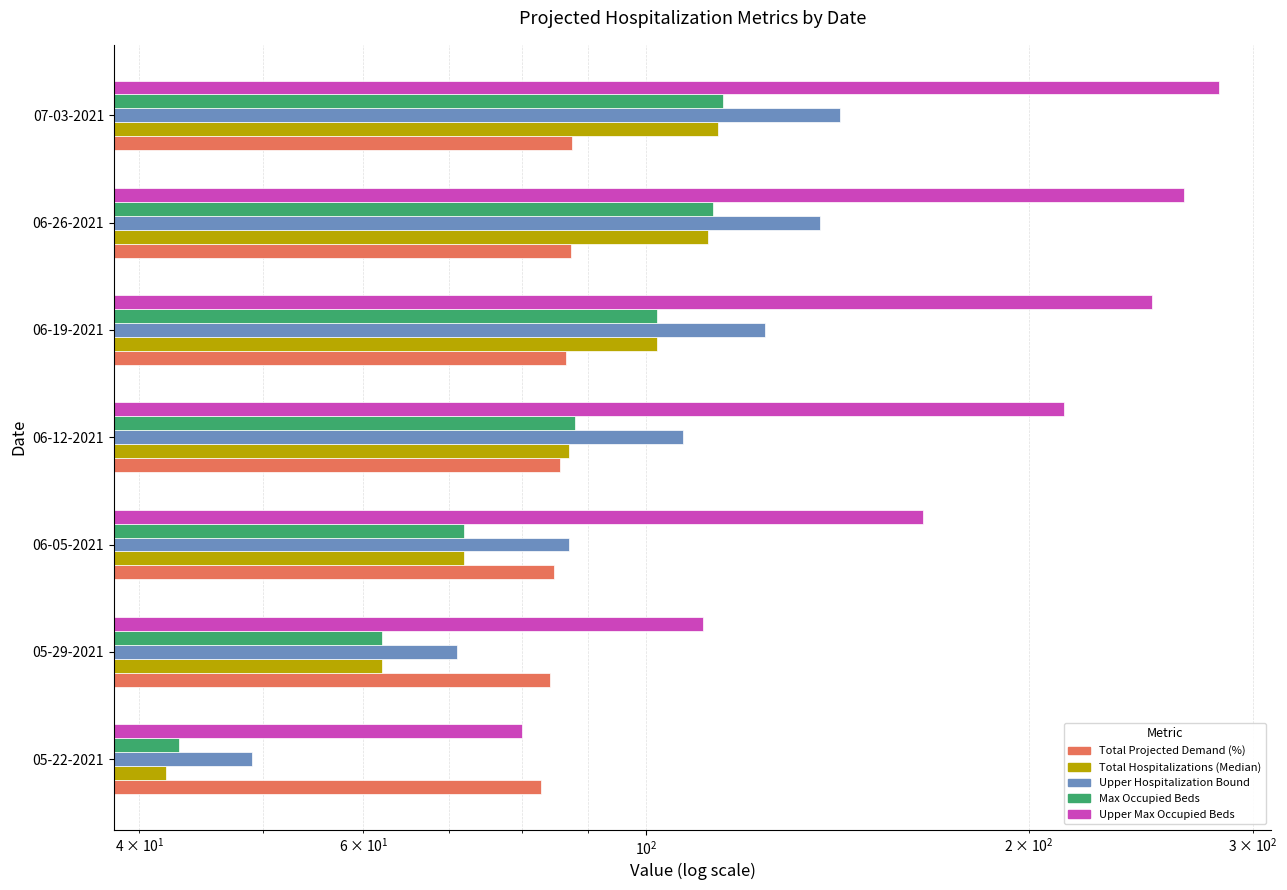

What is the maximum value shown in the chart?

282.0